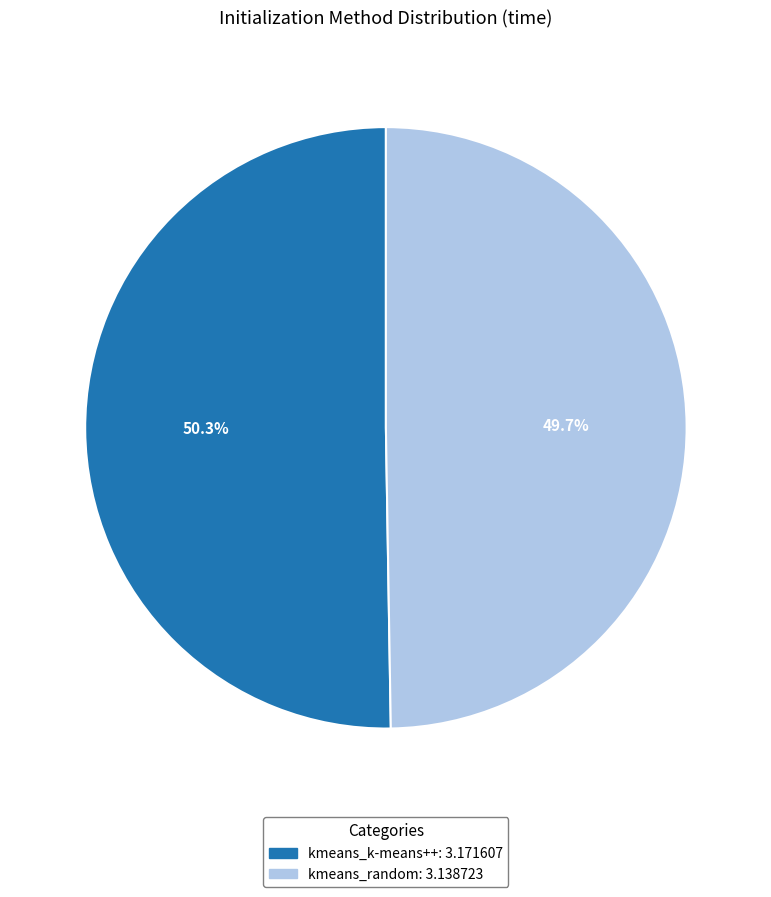

To the nearest percent, what is the combined percentage of kmeans_k-means++ and kmeans_random?

100%